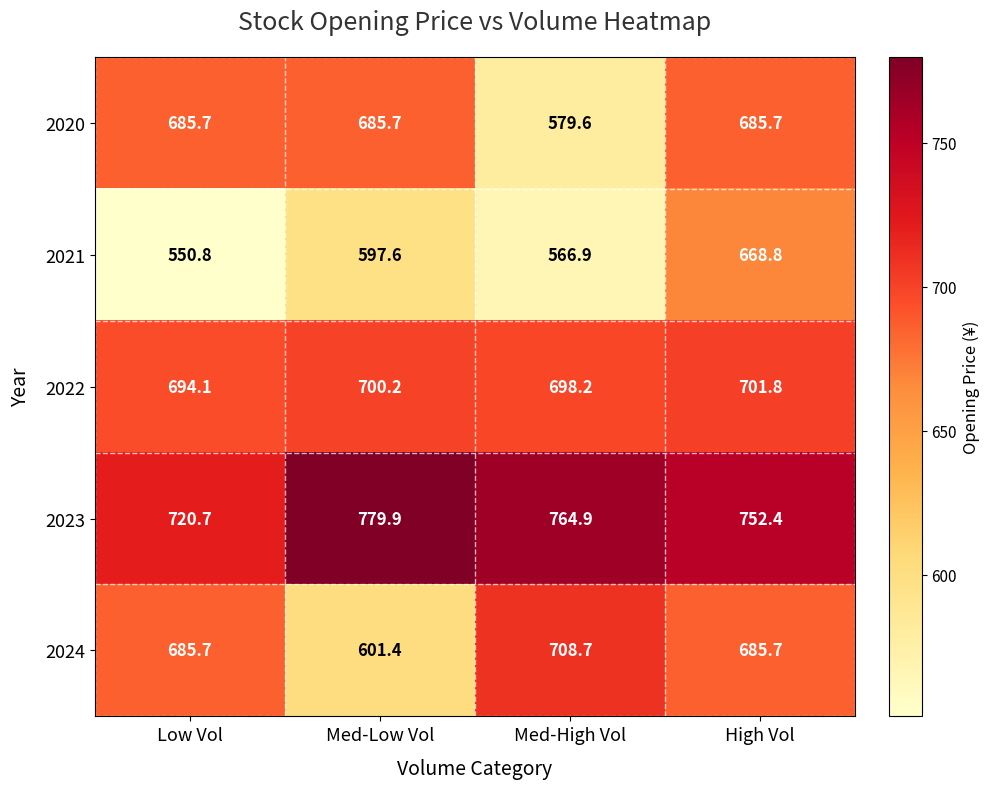

What is the total value across all series at High Vol?

3494.4